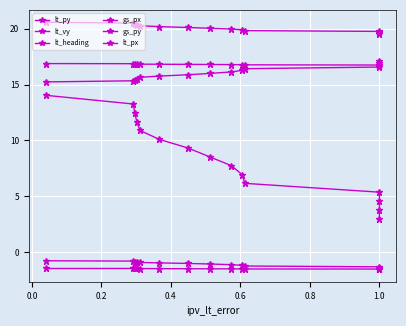

The value of gs_py at 0.8 is 9.8. True or false?

False